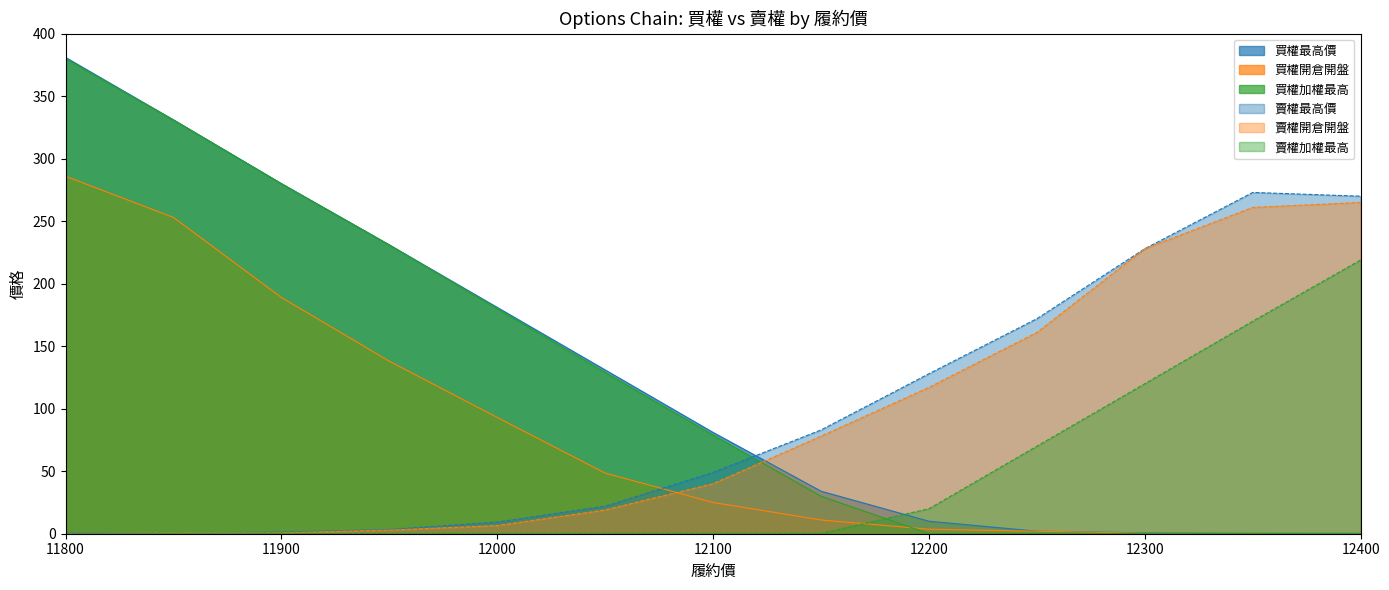

True or false: 賣權加權最高 has more than 1 interior local peaks.

False